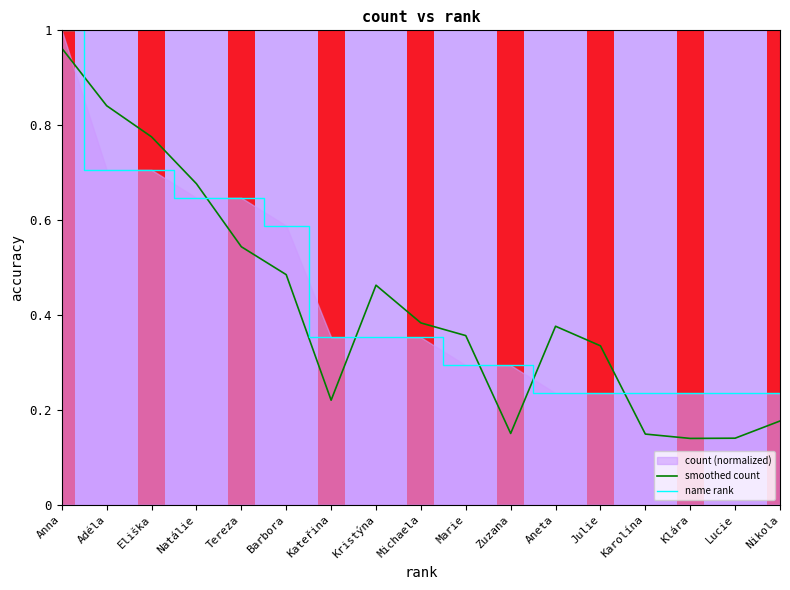

What is the average value of the smoothed count series?

0.4